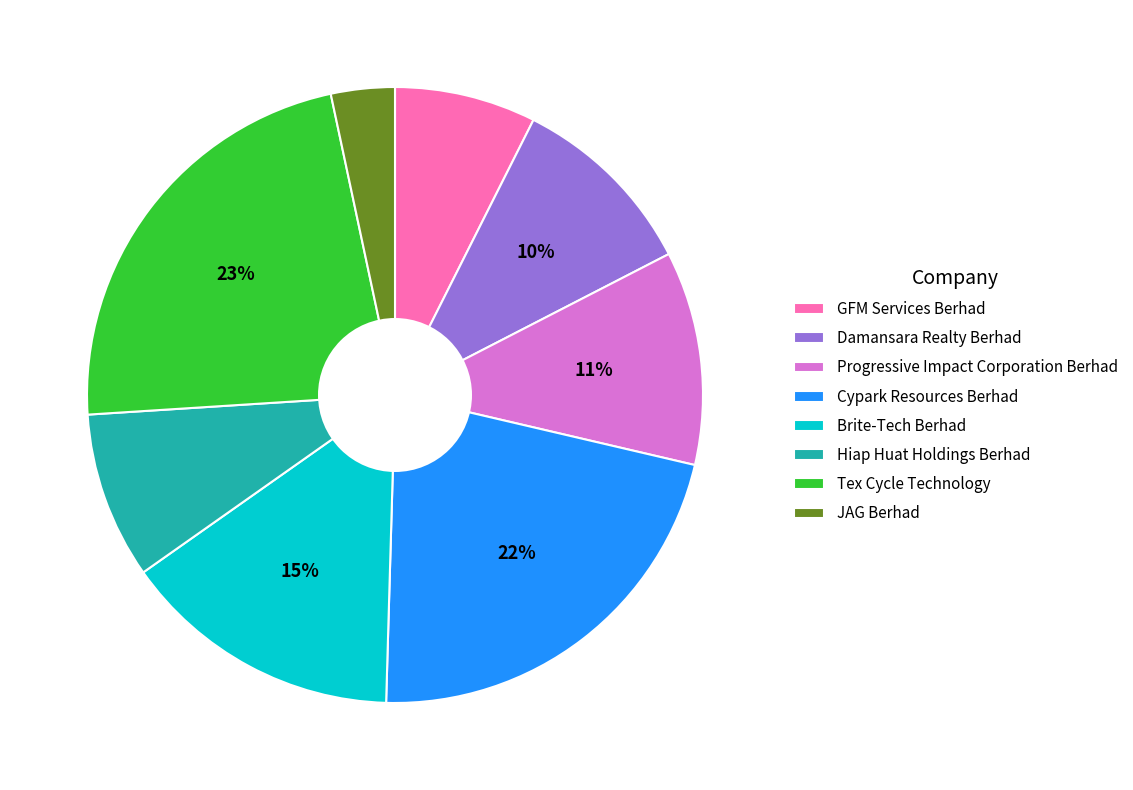

Is Damansara Realty Berhad the majority of the pie?

No